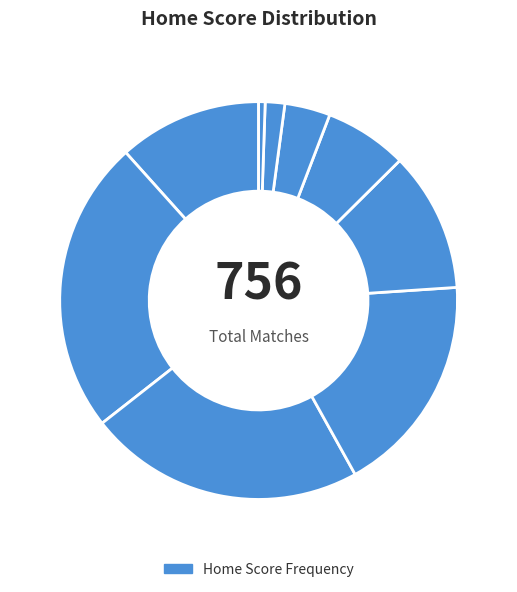

How many slices are in this pie chart?

9